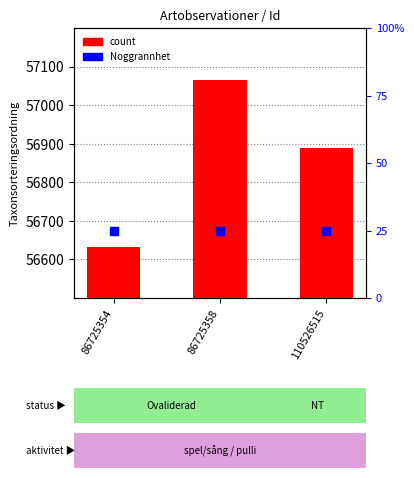

Which series has the largest total across all categories?

count